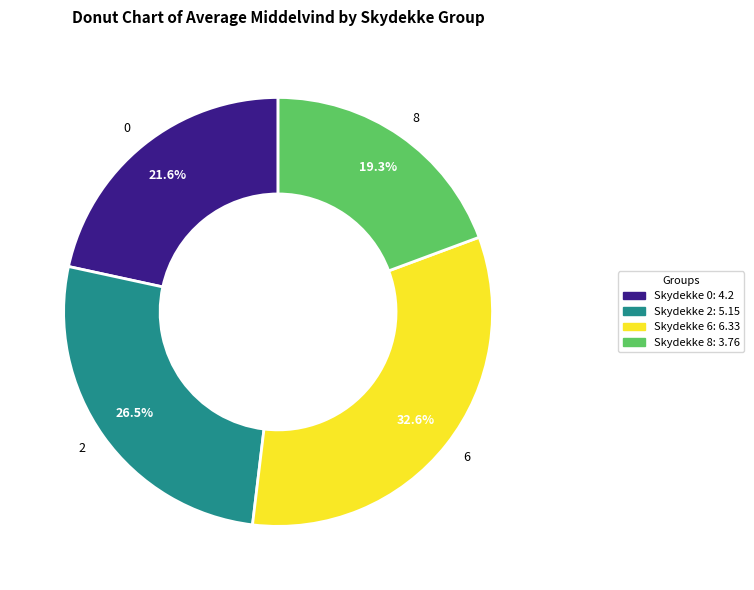

Do 8 and 6 together represent more than half of the pie?

Yes